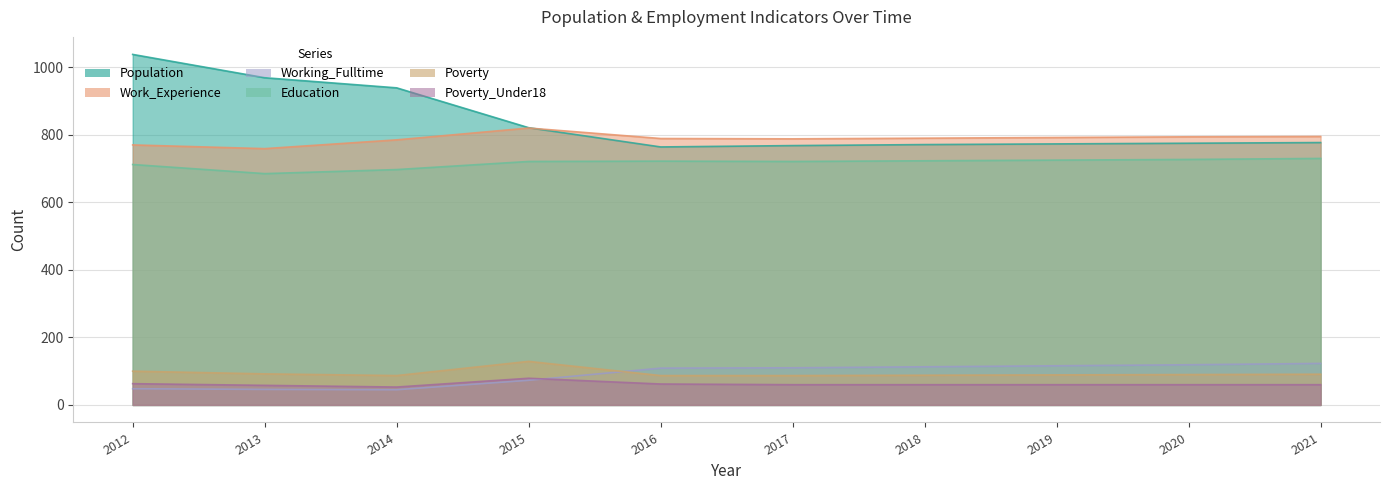

What is the value of the Poverty point at the 5th from the left?

87